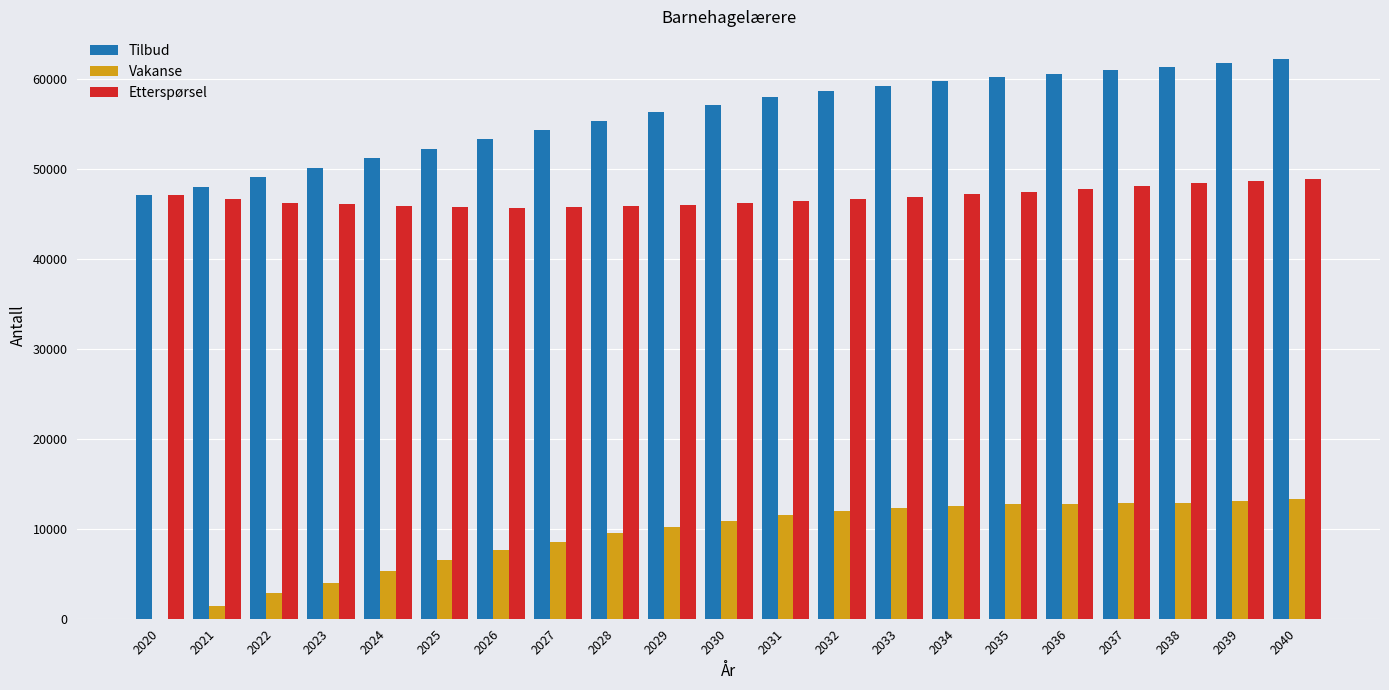

What is the maximum value for Vakanse?

13312